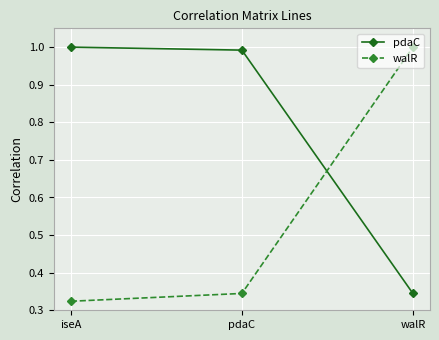

Which series has the widest spread of values?

walR